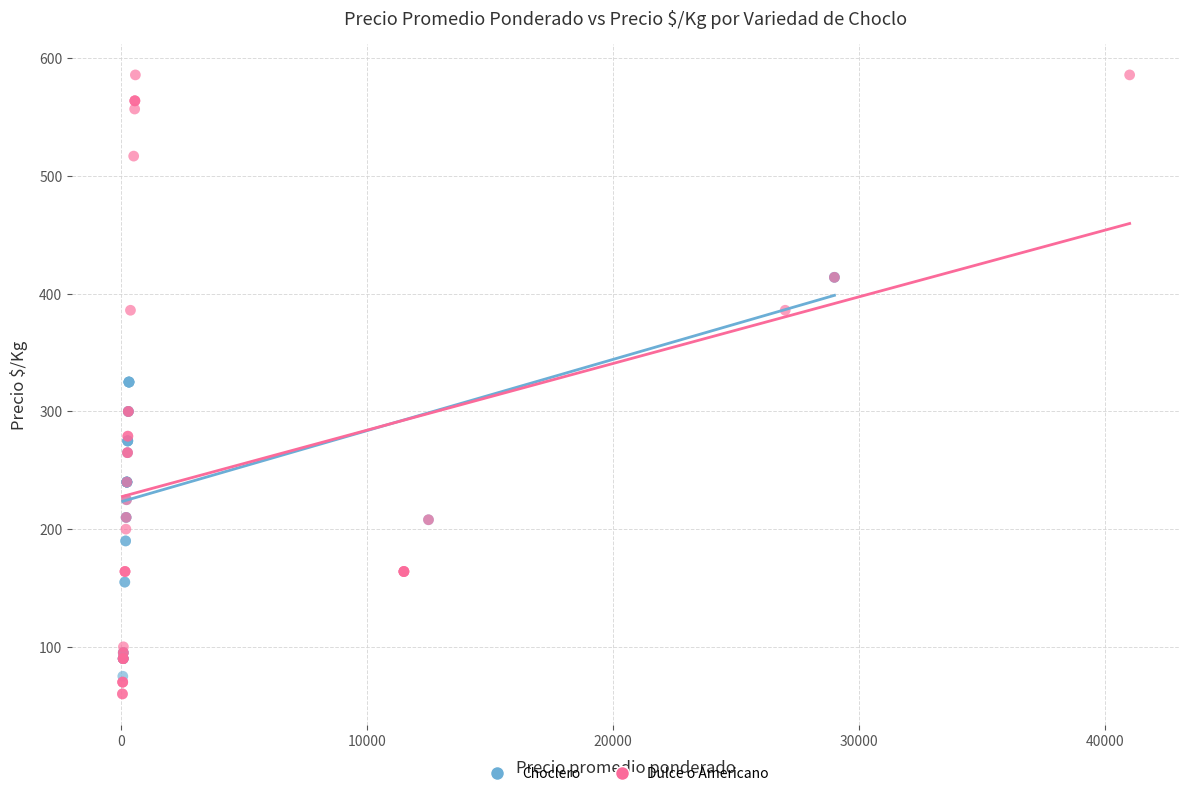

What are all the series names shown in the legend?

Choclero, Dulce o Americano